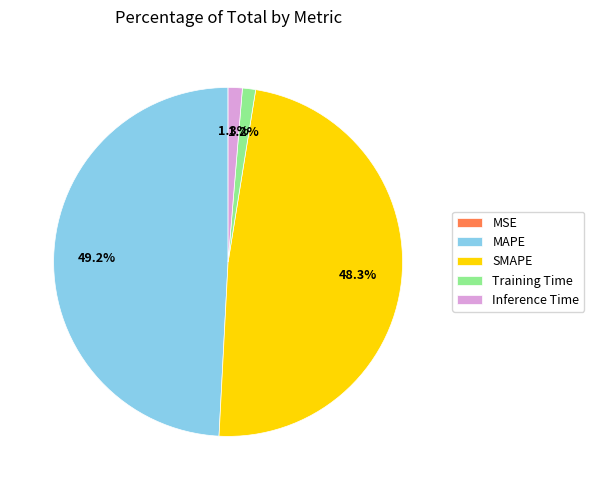

True or false: Training Time accounts for 11% of the total.

False